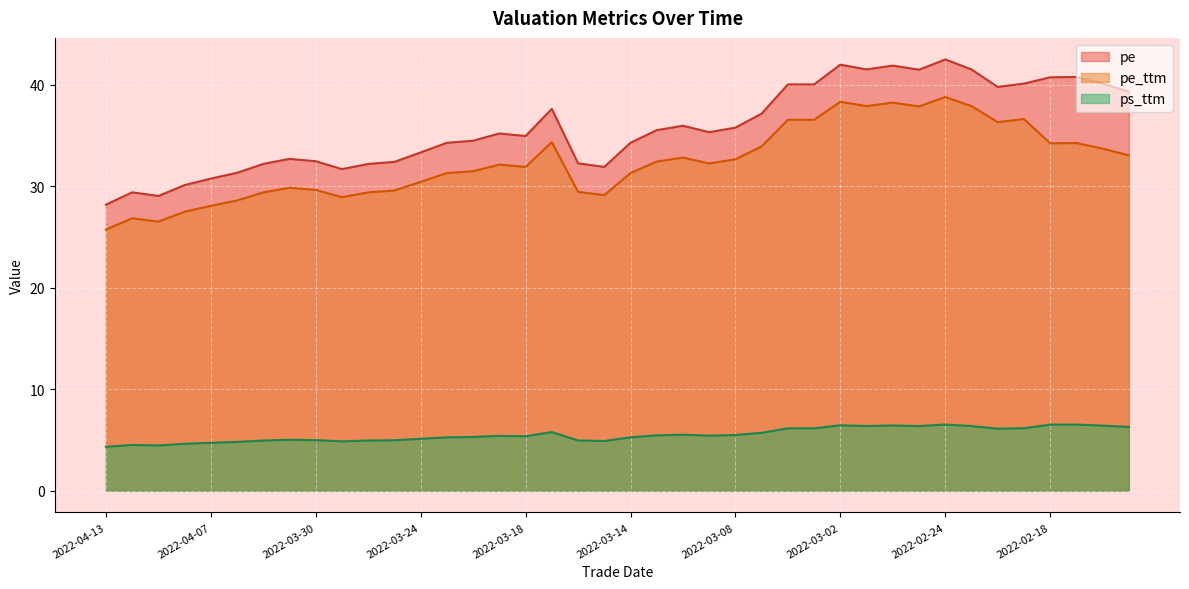

True or false: ps_ttm and pe intersect in this chart.

False